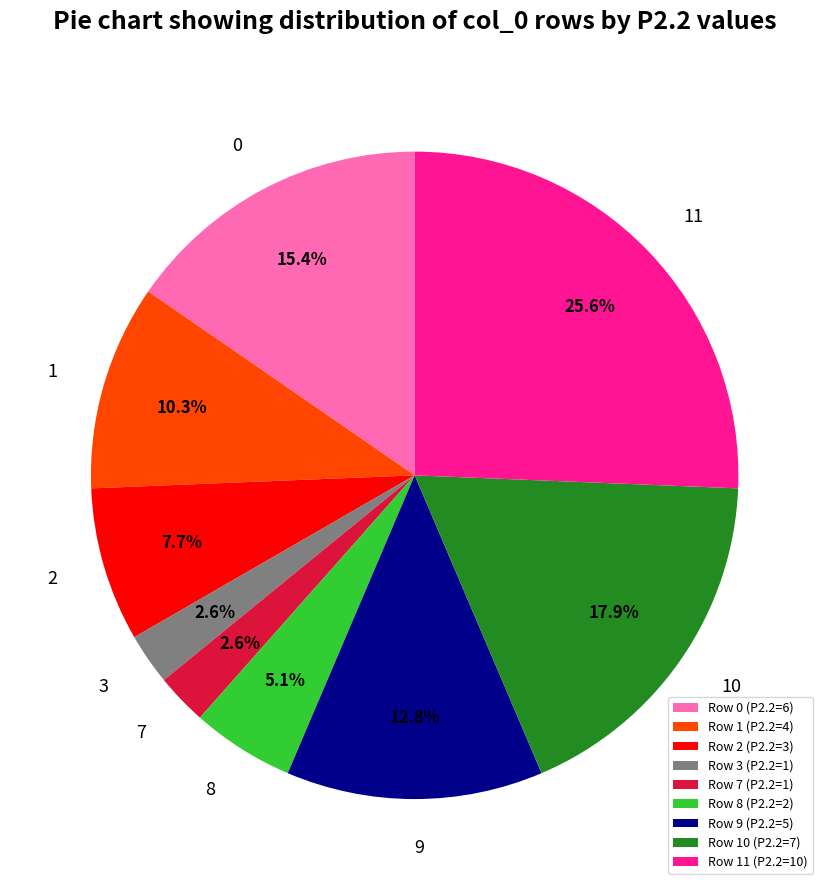

What percentage is the 9 slice, to the nearest percent?

13%